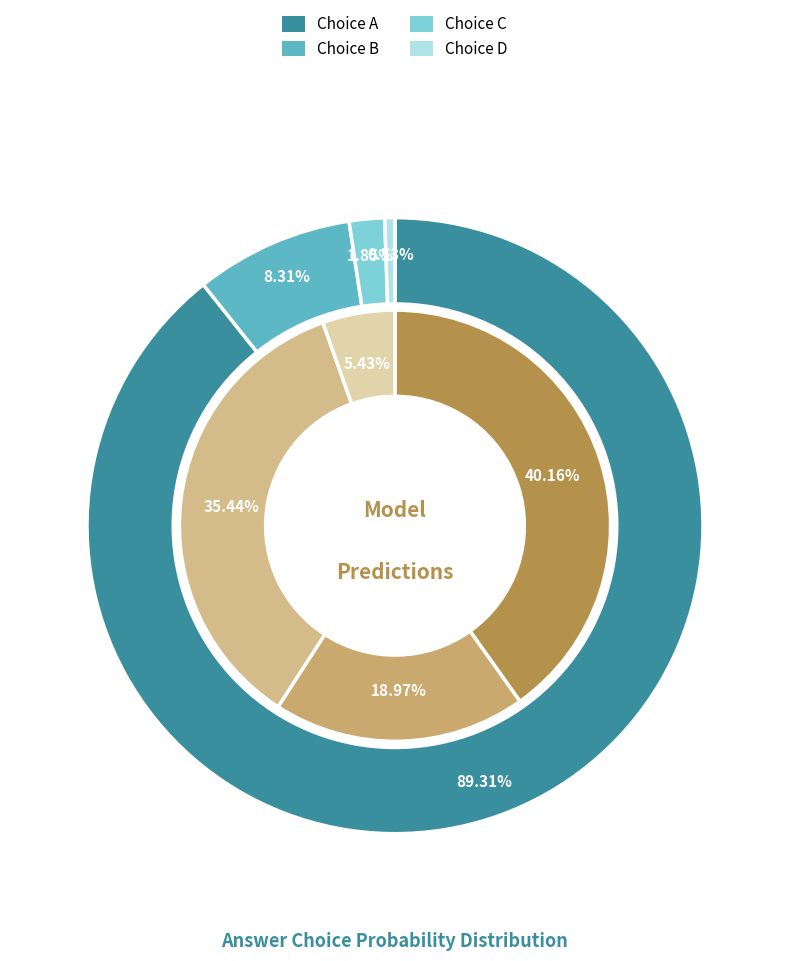

Is there a majority slice in this chart?

No